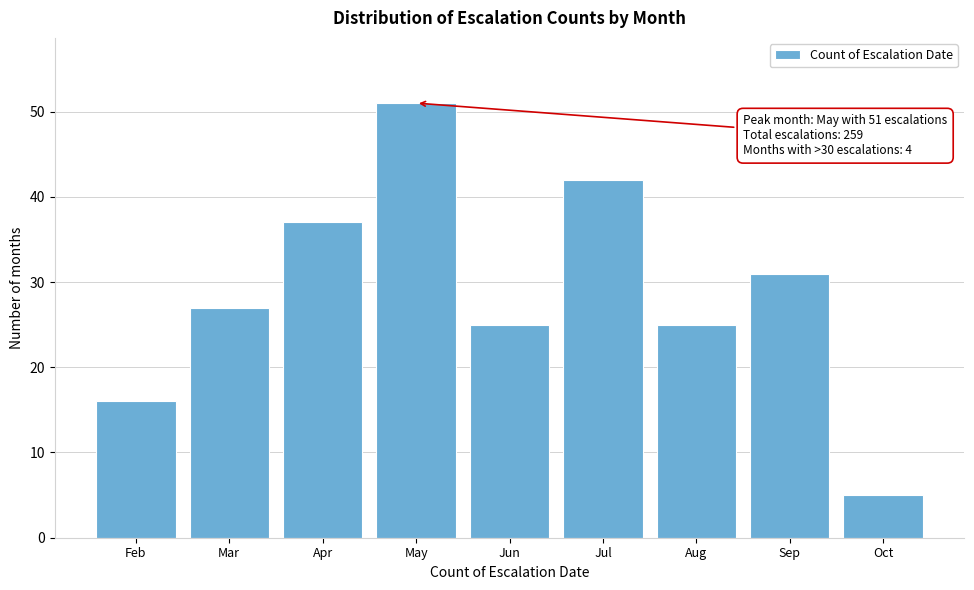

Reading left to right, list all the values displayed in this chart.

16	27	37	51	25	42	25	31	5